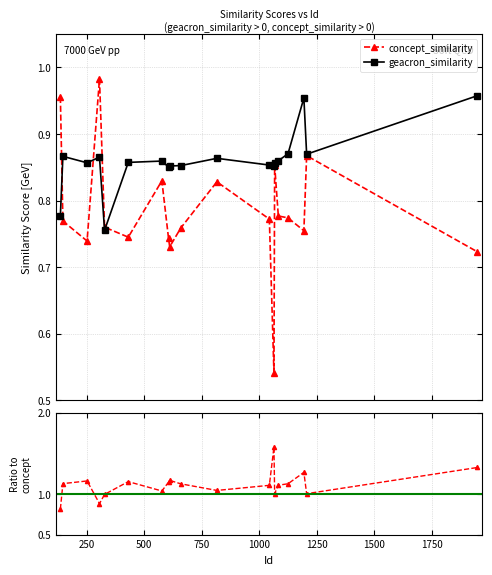

List the series in order of their overall mean, highest first.

geacron_similarity, concept_similarity